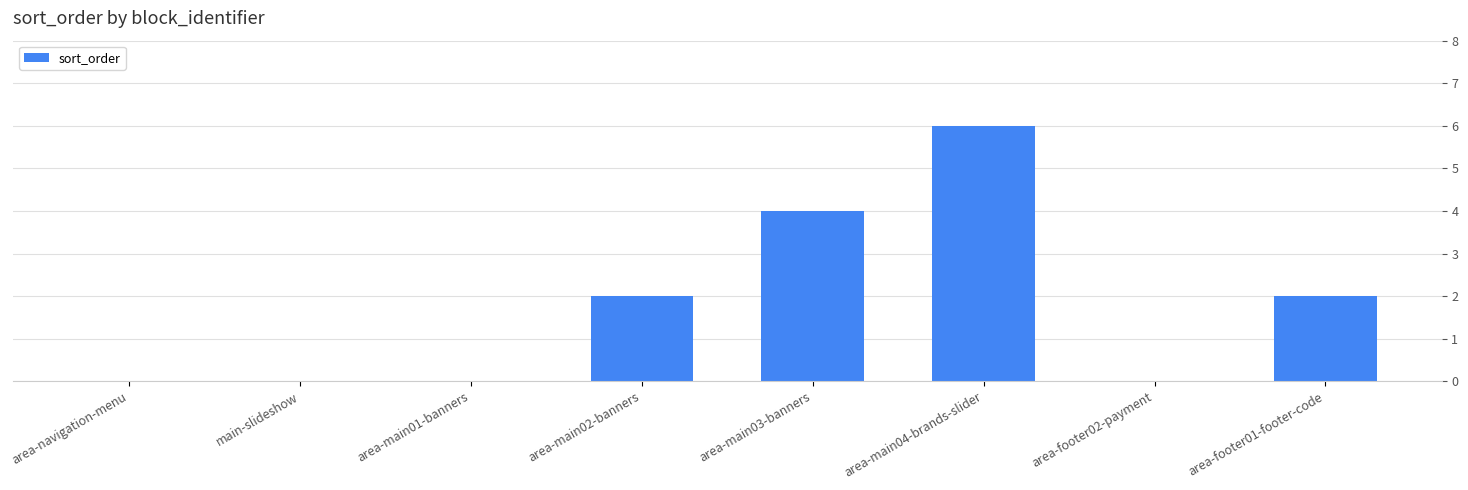

What is the maximum value shown in the chart?

6